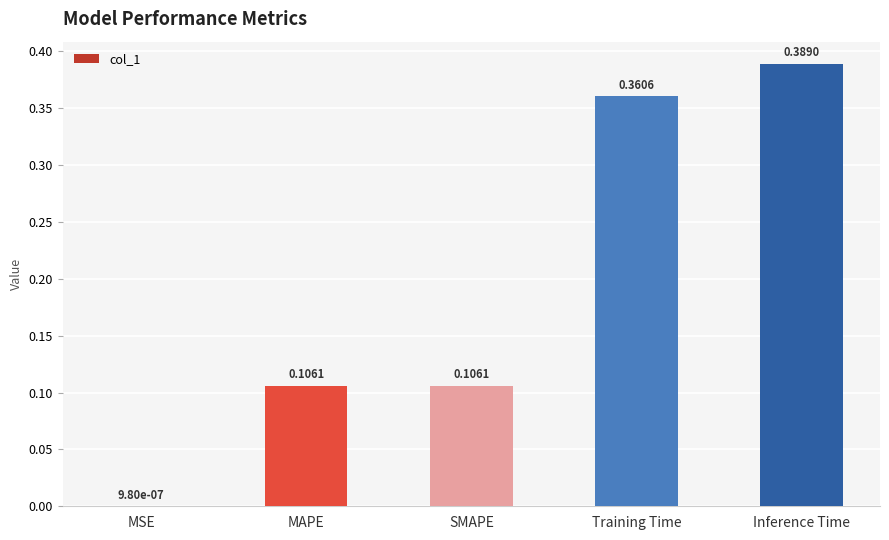

Are the bars horizontal?

No